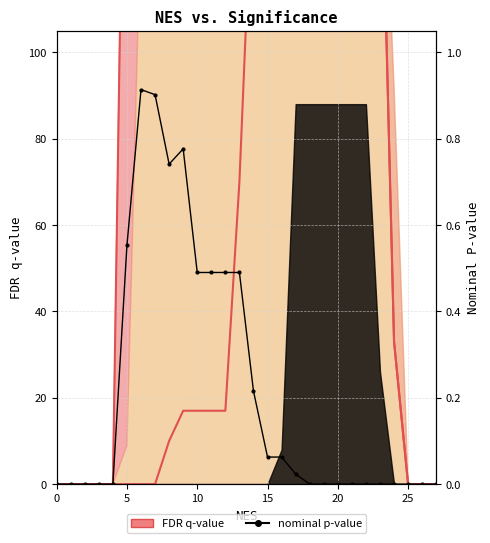

True or false: the data shows 0.5 at 10.

False